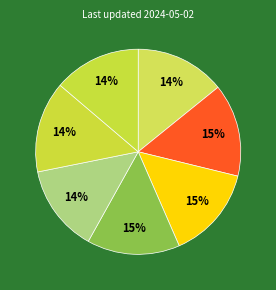

How many slices are in this pie chart?

7